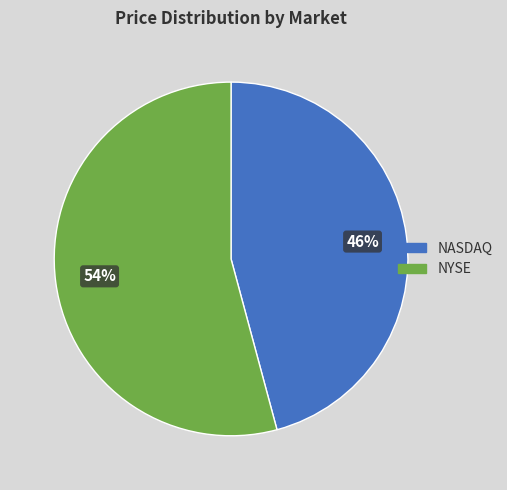

To the nearest percent, what is the average slice percentage?

50%